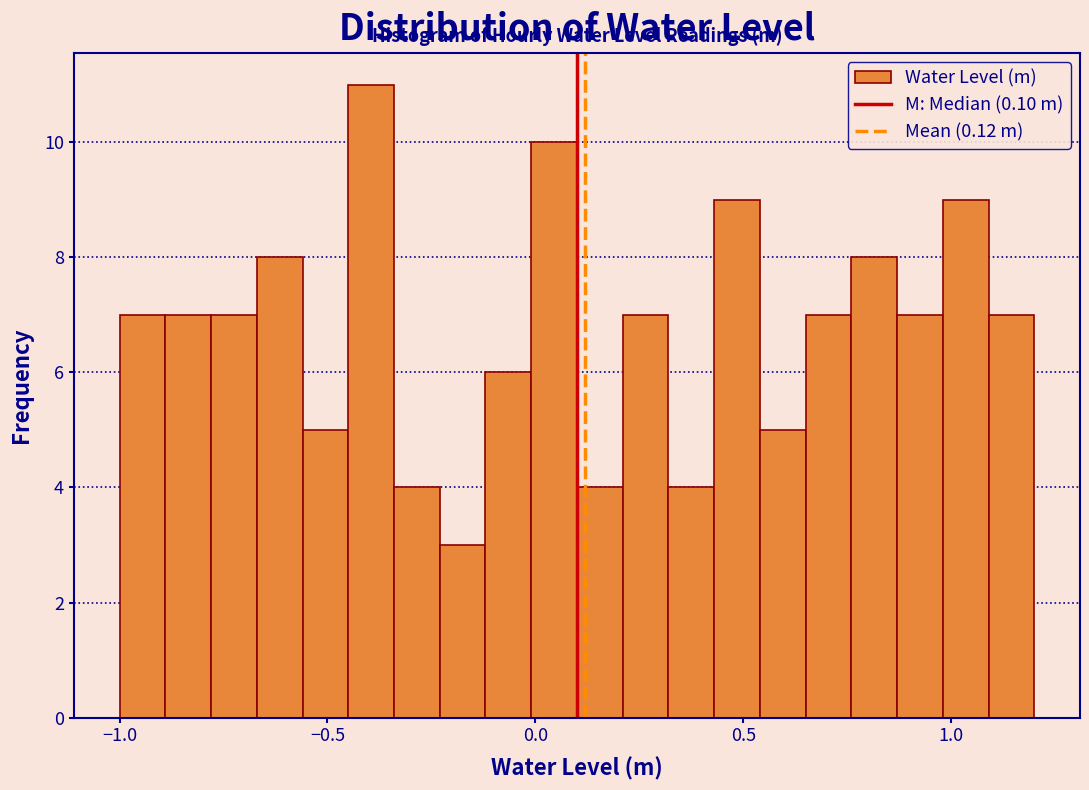

Around what value on the x-axis is the tallest bar? Give the approximate position of its centre, as read against the axis.

-0.40